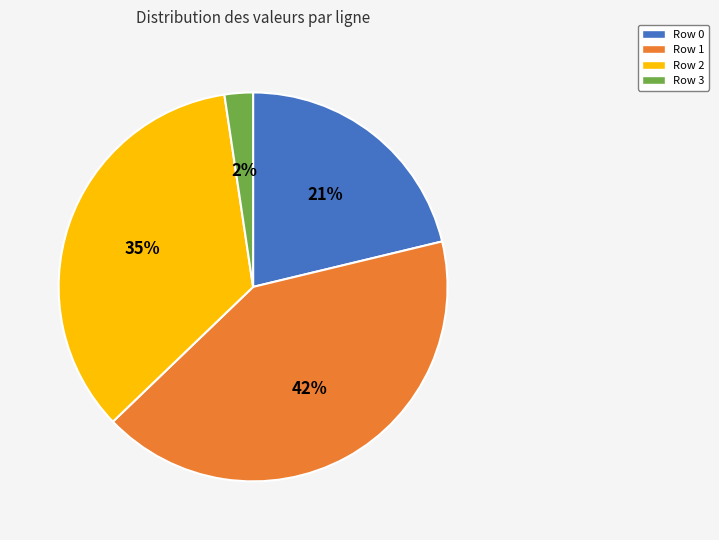

To the nearest percent, what is the average slice percentage?

25%